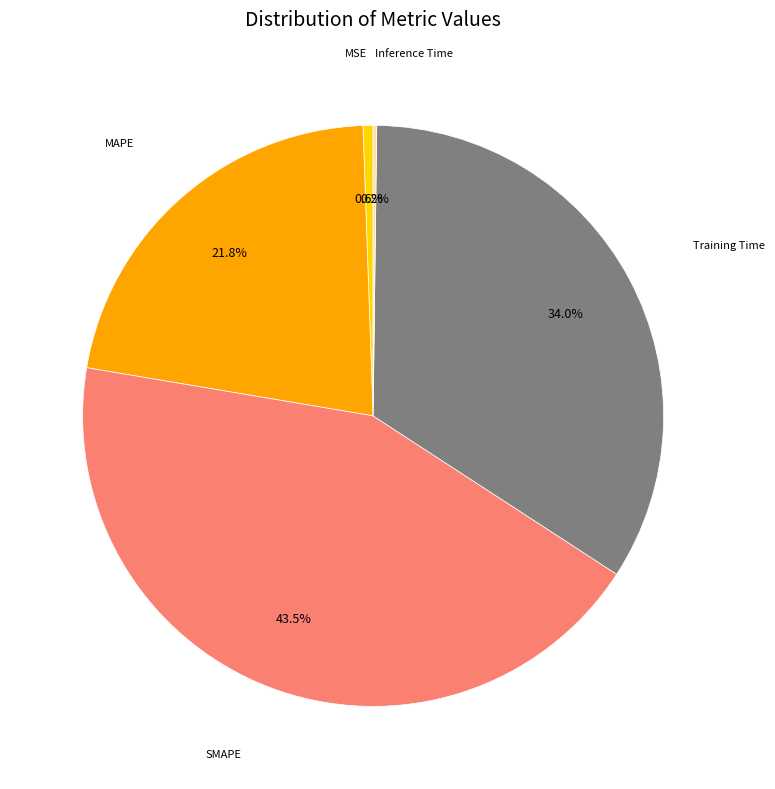

Is there any slice that represents more than half of the pie?

No